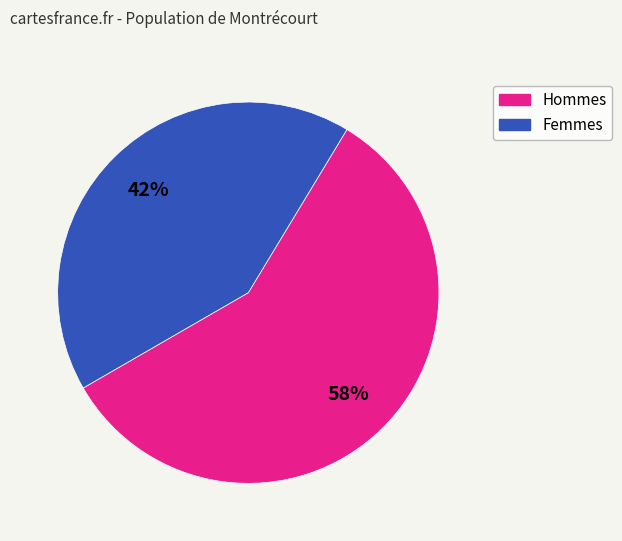

To the nearest percent, what is the difference between the largest and smallest slice percentages?

16%